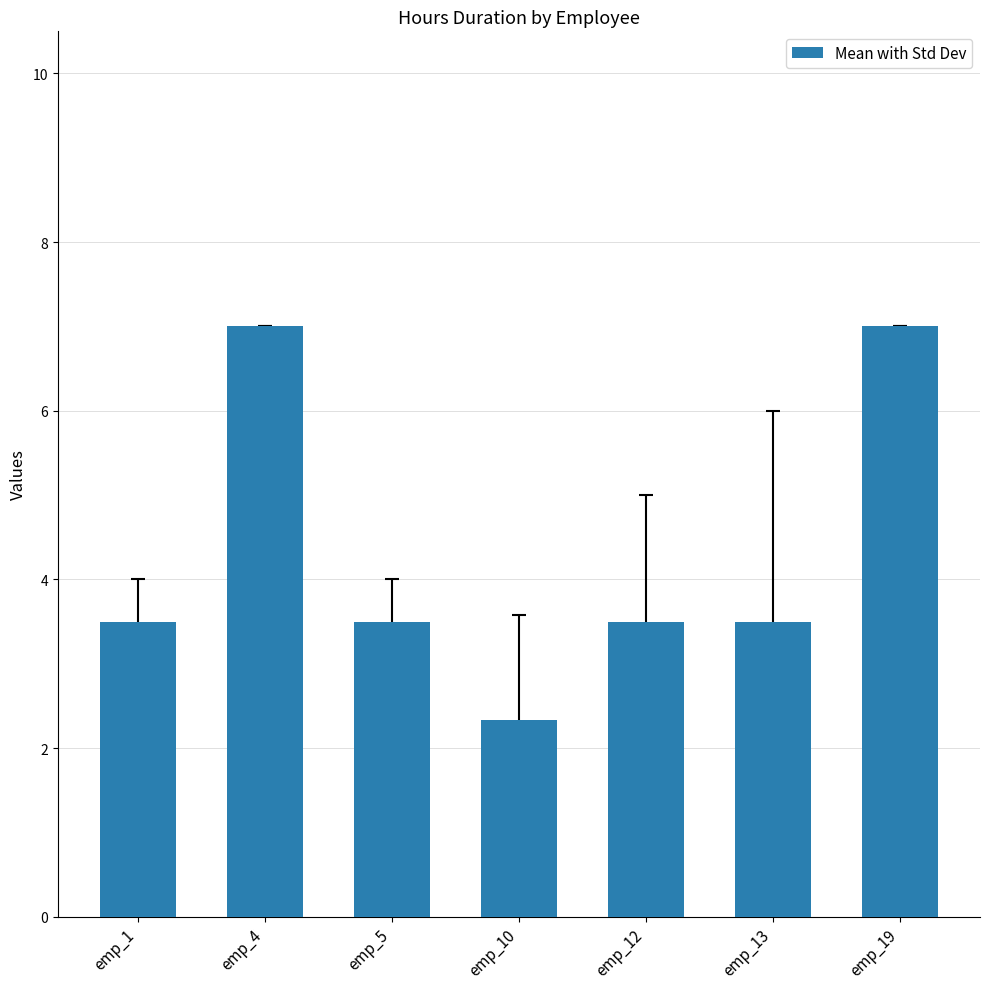

What is the approximate value at emp_10?

2.3